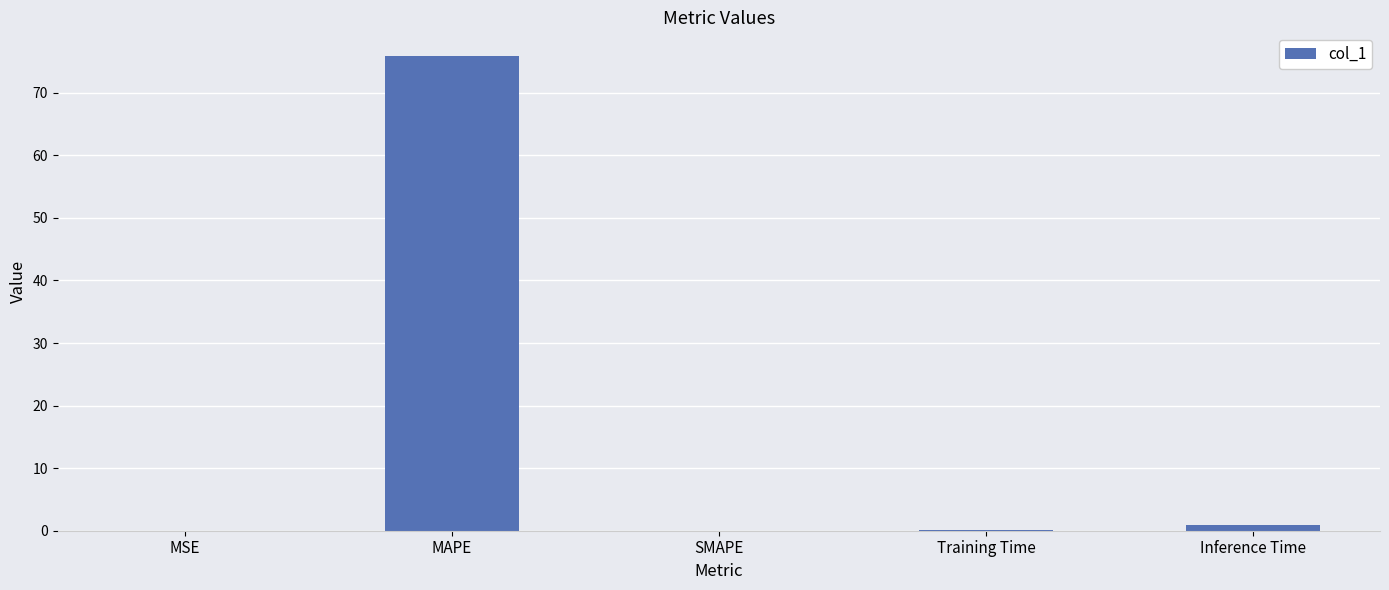

Is it true that the value at SMAPE is 0.0?

True